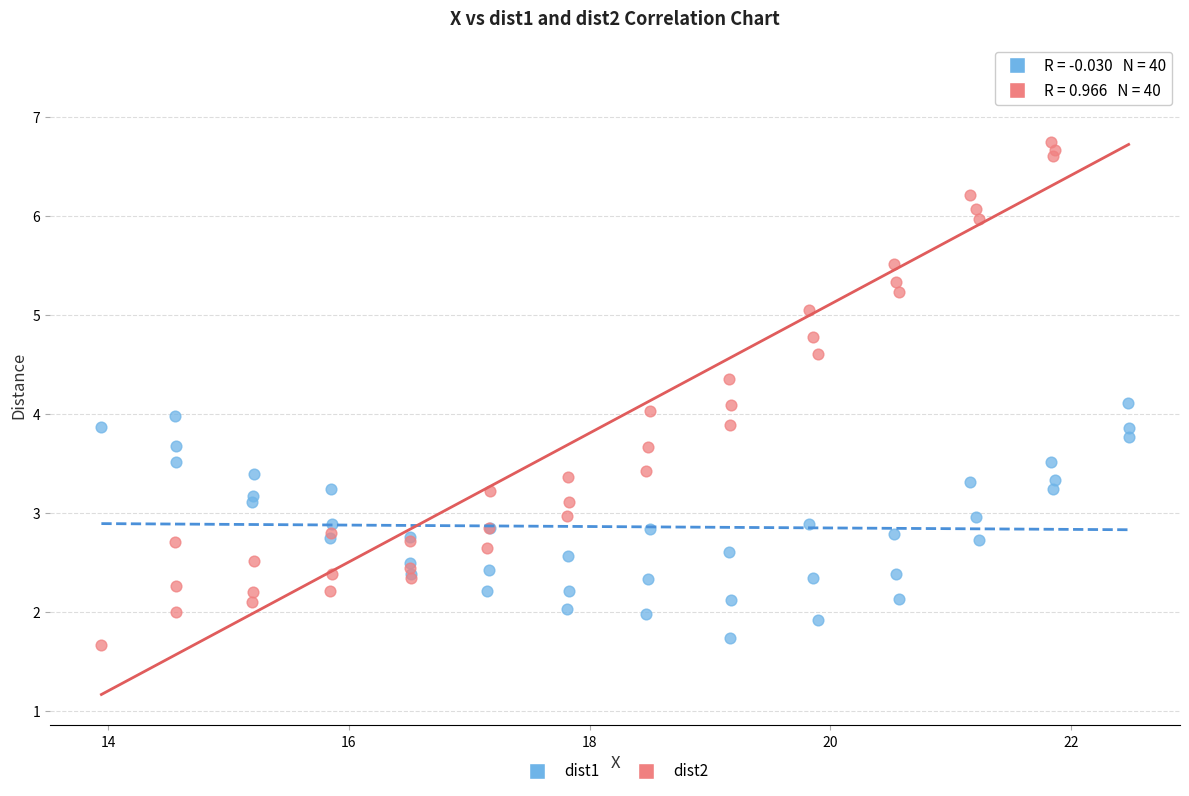

What is the X range (max minus min) for the scatter plot?

8.5